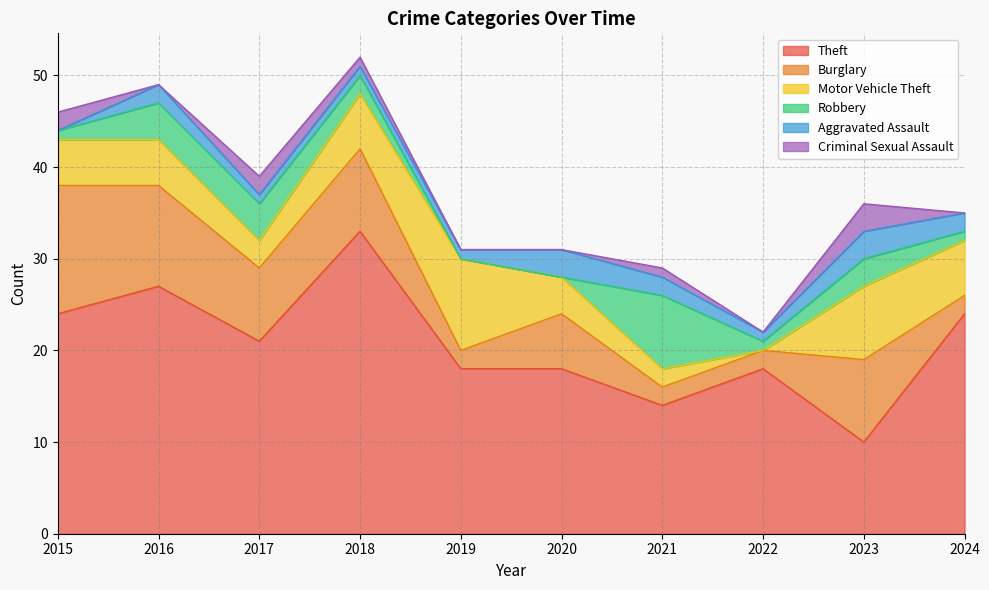

The value of Theft at 2019 is 18. True or false?

True